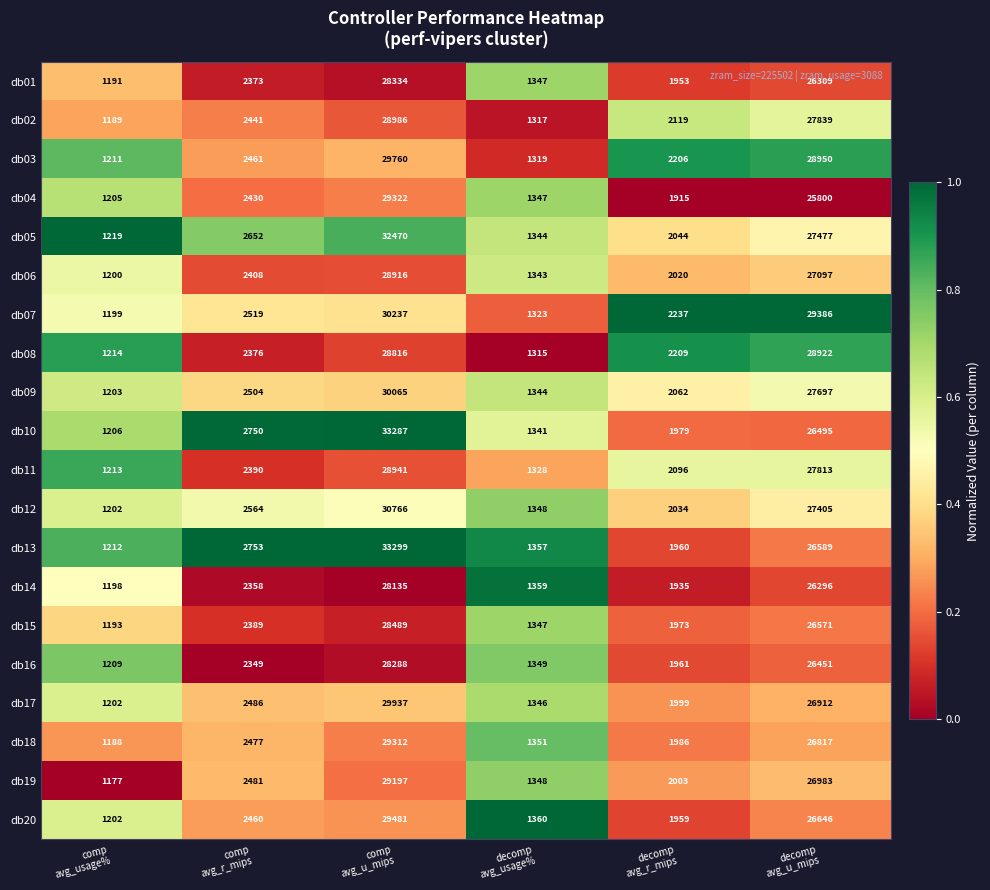

Which series has the largest total across all categories?

db05